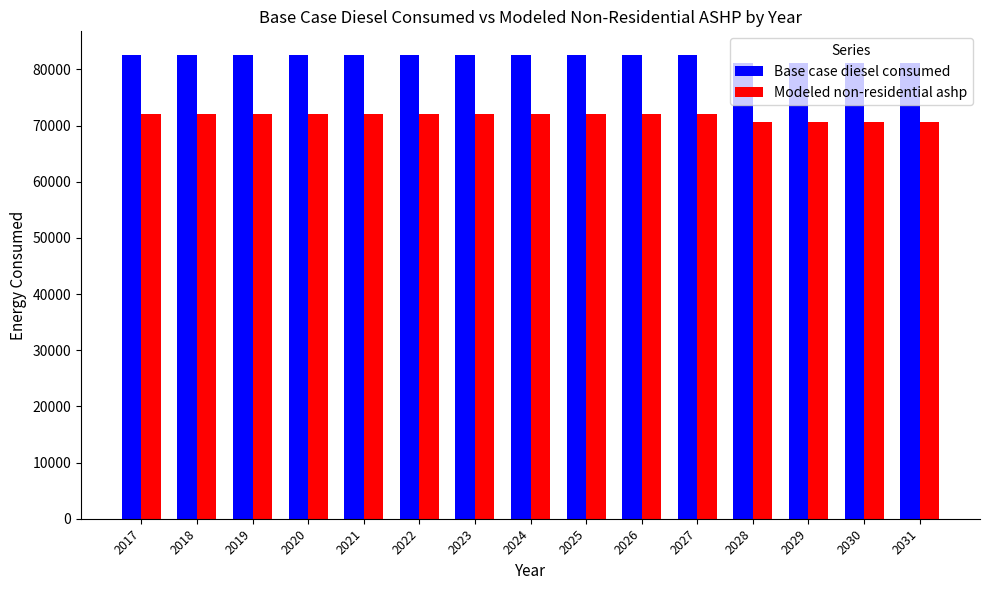

What is the spread (max minus min) of values at 2028?

10498.0